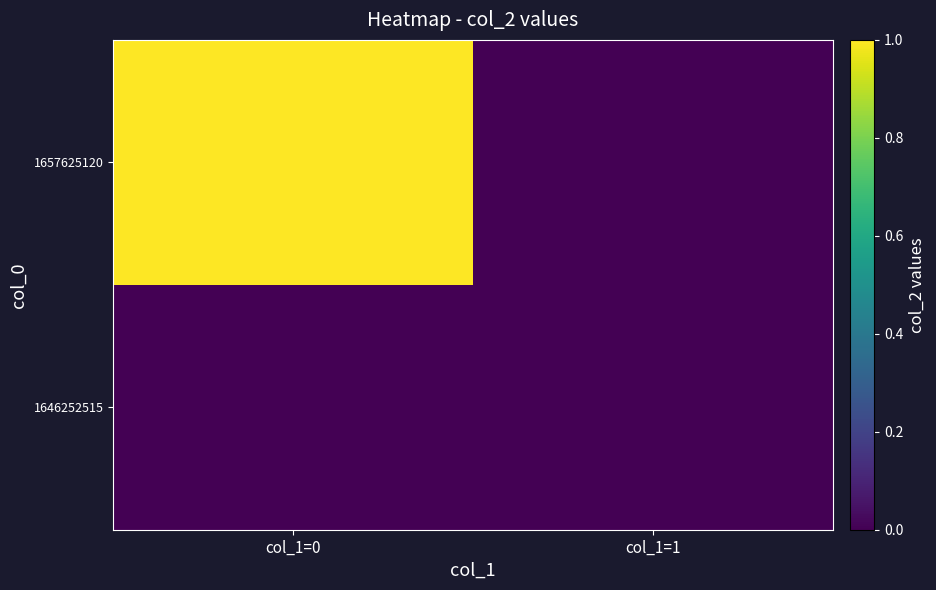

Rank the series by their maximum value, from highest to lowest.

1657625120, 1646252515